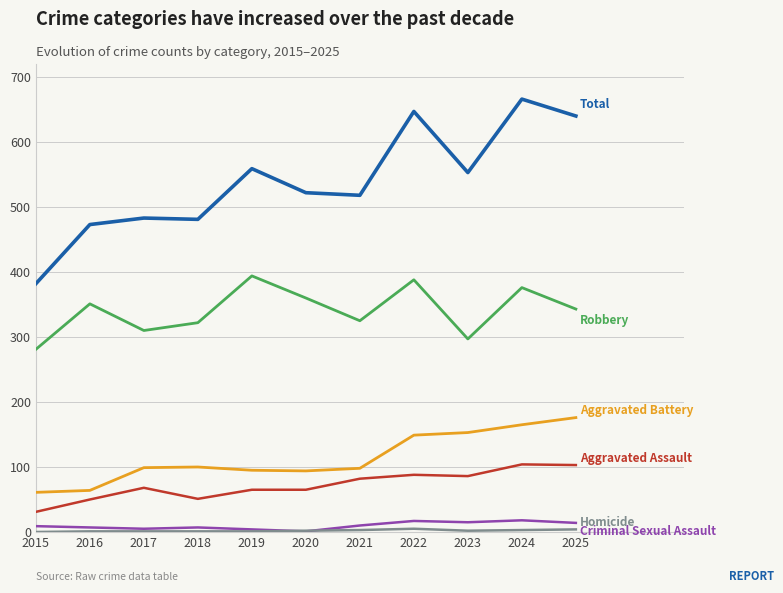

Which category has the highest value across all series?

2024